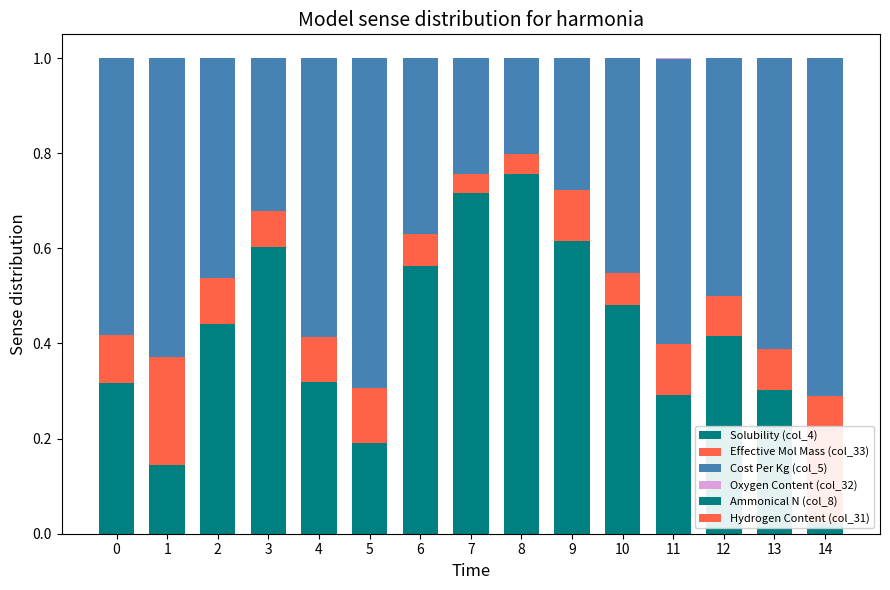

Is it true that Oxygen Content (col_32) equals 0.0 at 1?

False